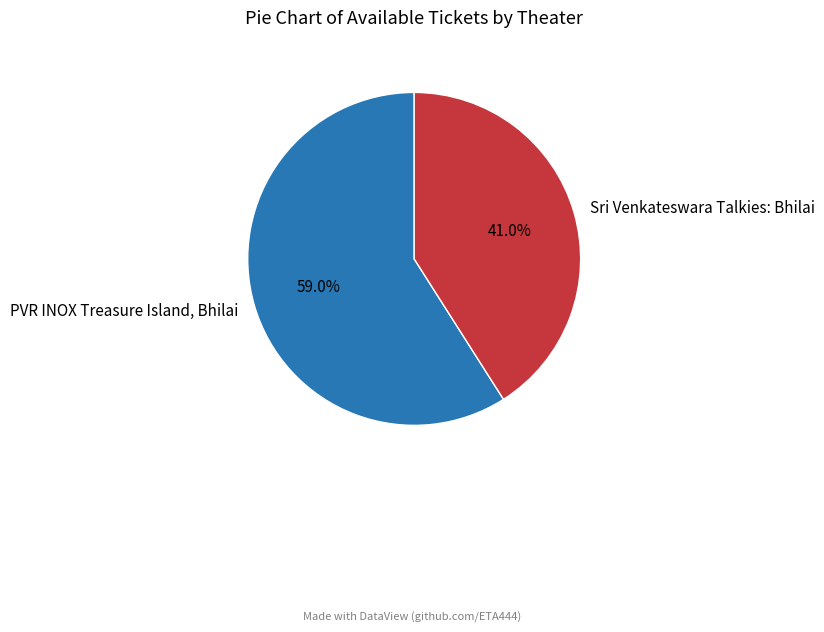

Approximately how many times larger is the value at PVR INOX Treasure Island, Bhilai compared to Sri Venkateswara Talkies: Bhilai?

1.4